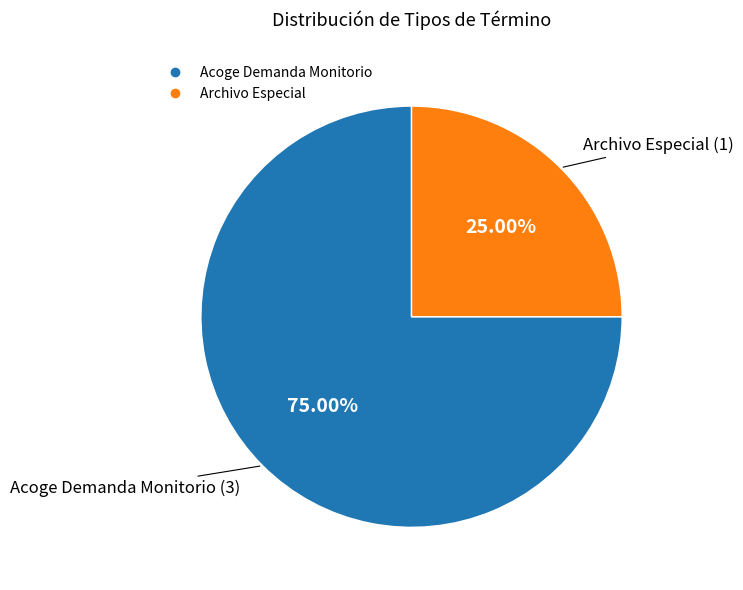

Which slice represents more than half of the pie?

Acoge Demanda Monitorio